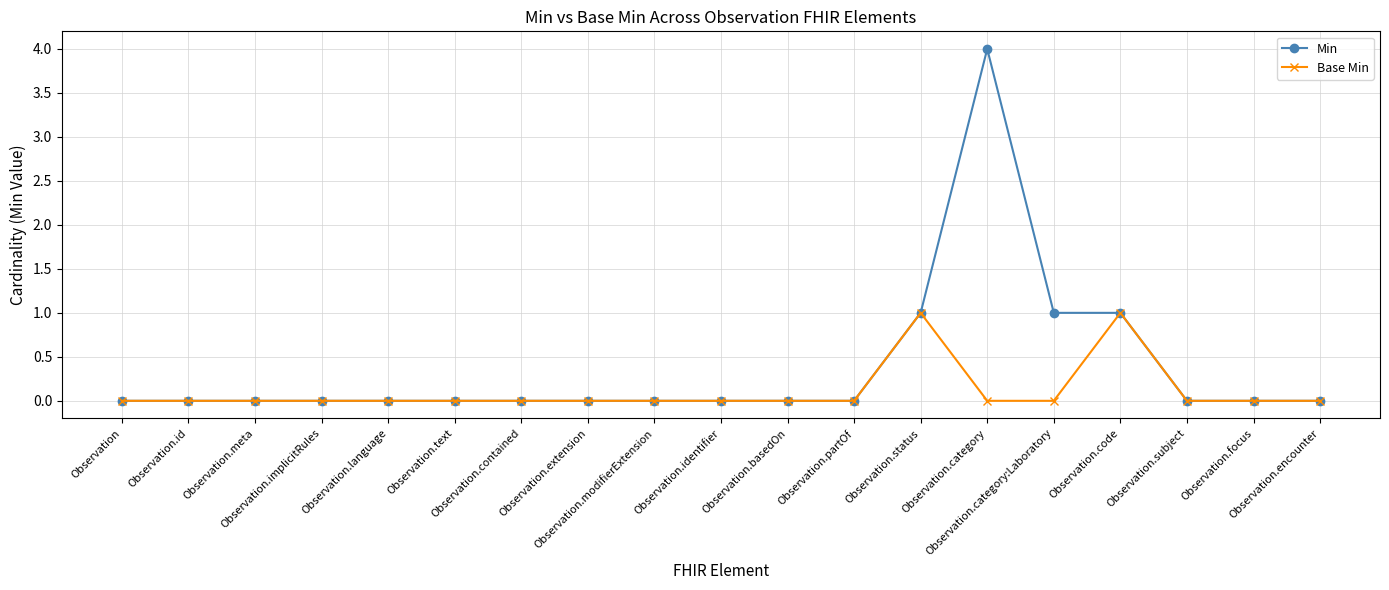

True or false: Base Min has a value of 0 at Observation.category:Laboratory.

True